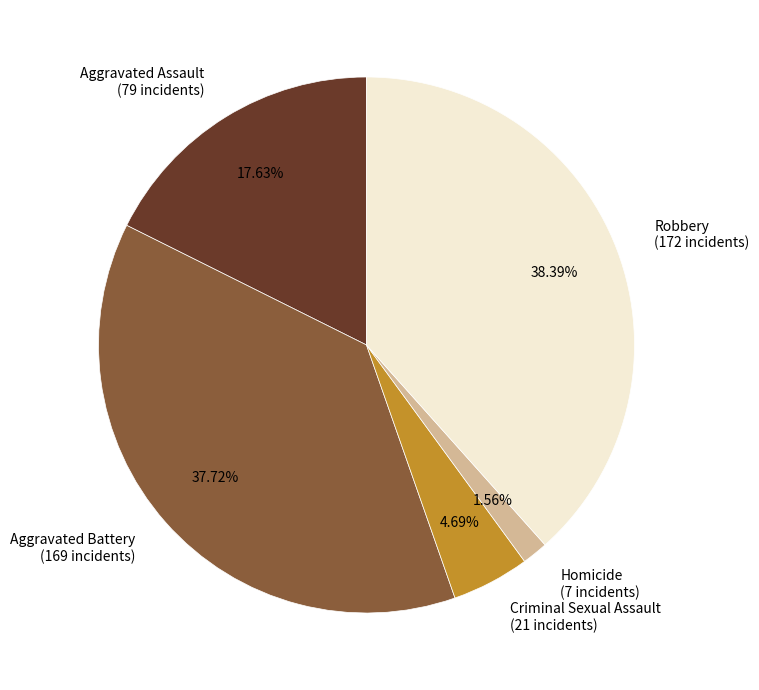

Rank the categories by value from lowest to highest.

Homicide, Criminal Sexual Assault, Aggravated Assault, Aggravated Battery, Robbery